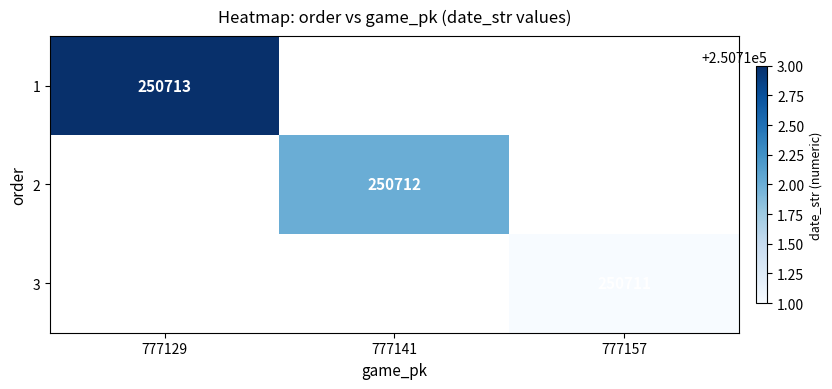

Is the value of 1 at 777129 greater than the value of 3 at 777157?

Yes